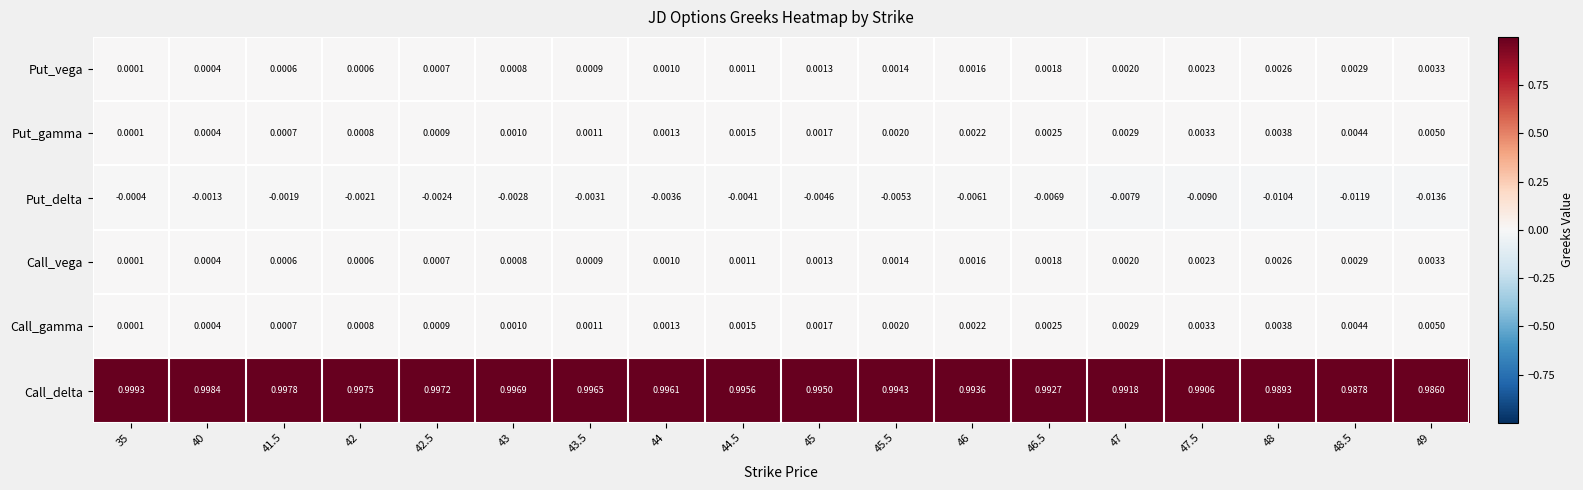

Between 41.5 and 45.5, which series saw the biggest shift?

Call_delta